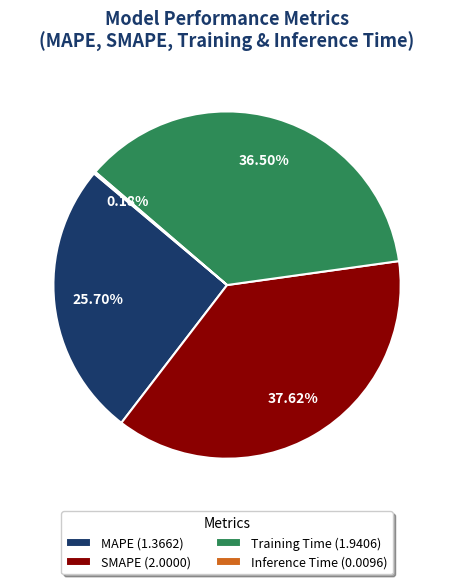

What is the ratio of the value at MAPE (1.3662) to the value at Training Time (1.9406)?

0.7